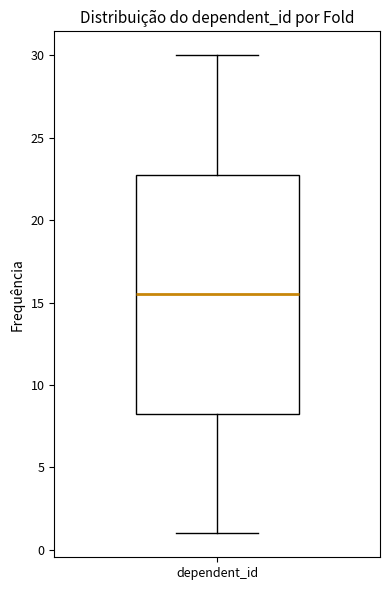

Read this box plot against the y-axis: the position of the median line, the range covered by the box, and the ends of both whiskers. The values are not printed on the chart, so give them approximately, as read against the axis.

median 15.5, box 8.5 to 23.0, whiskers 1.0 to 30.0